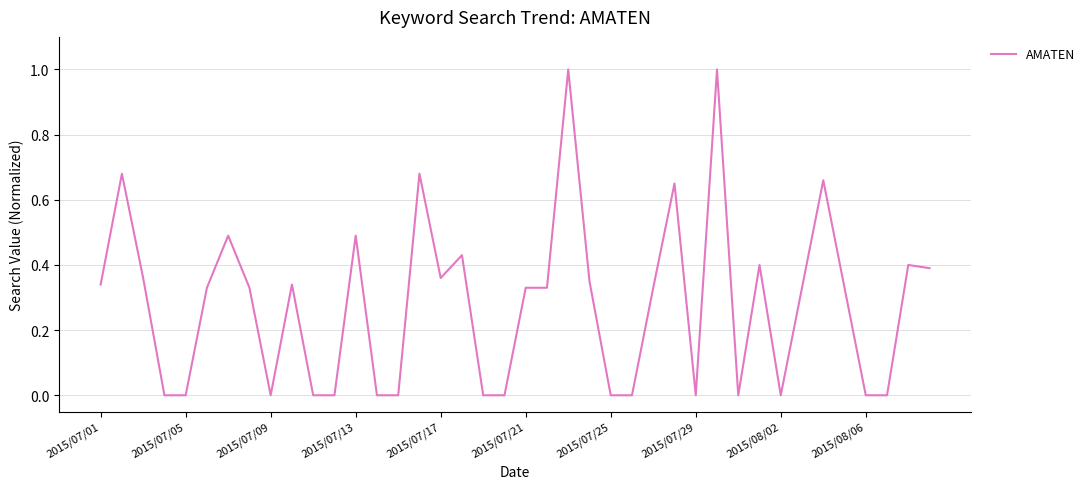

What is the greatest value displayed?

1.0